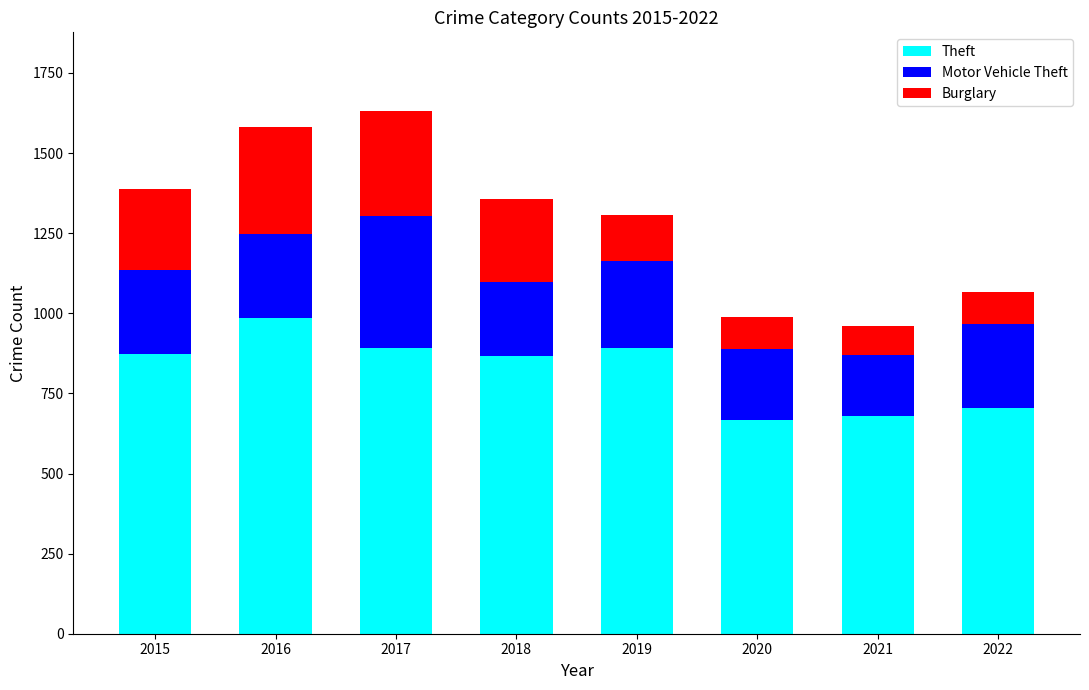

What is the sum of all Theft values?

6556